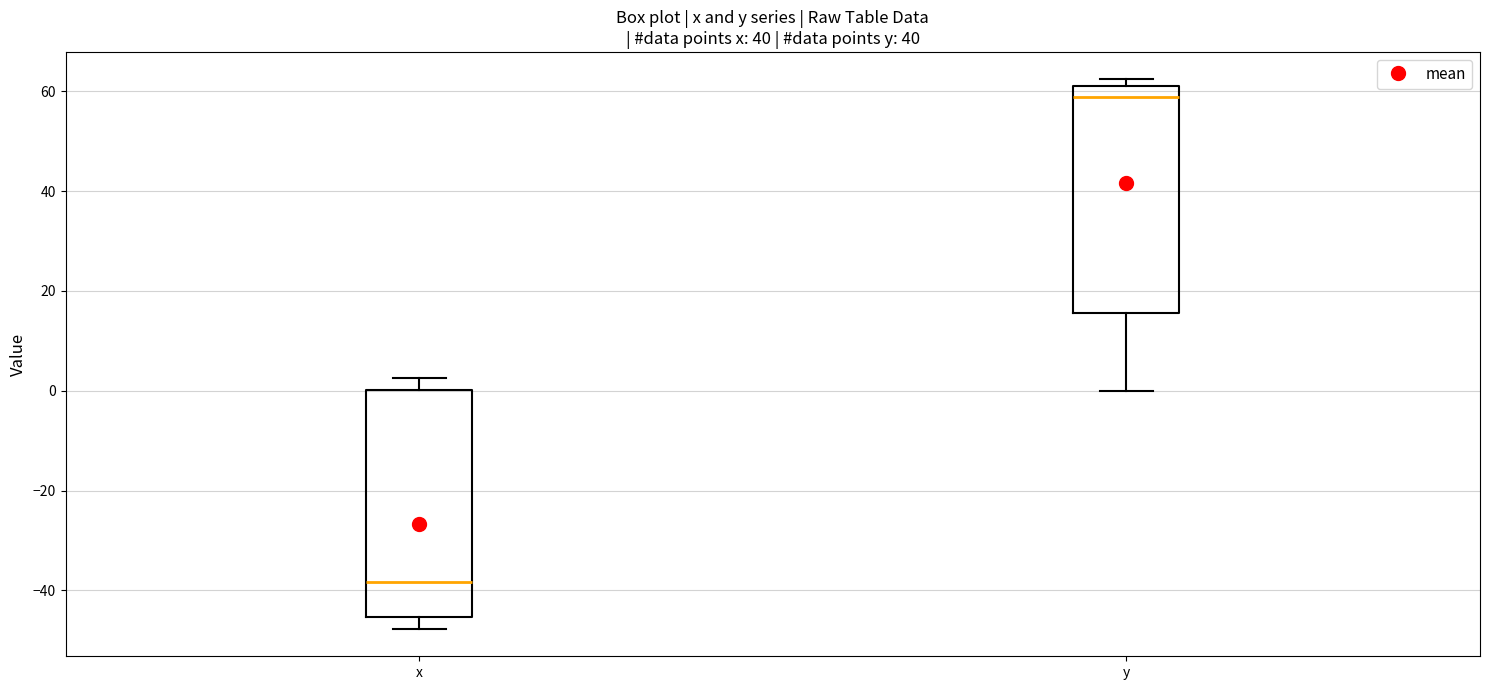

Reading left to right, transcribe this box plot: for each box, give where its median line is, the range the box spans, and where its two whiskers end, as read against the y-axis. The values are not printed on the chart, so give them approximately, as read against the axis.

x: median -38, box -46 to 0, whiskers -48 to 2
y: median 58, box 16 to 62, whiskers 0 to 62 (just above the box's upper edge)